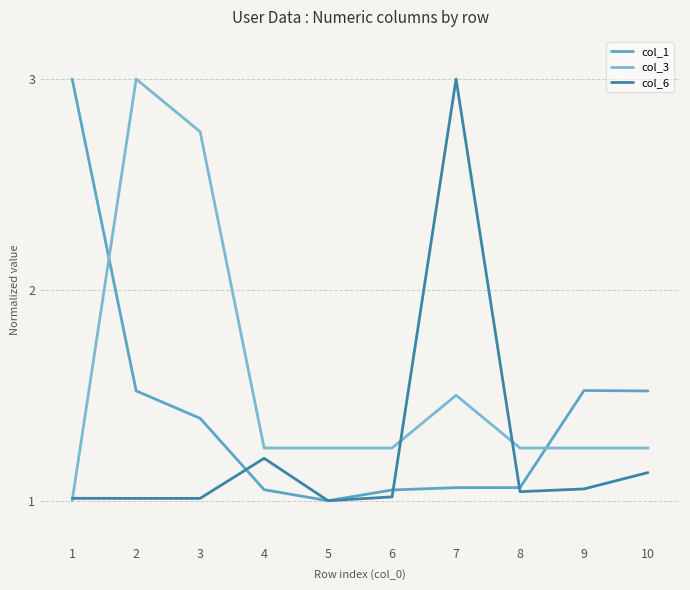

At which category does col_6 reach its first local valley?

2